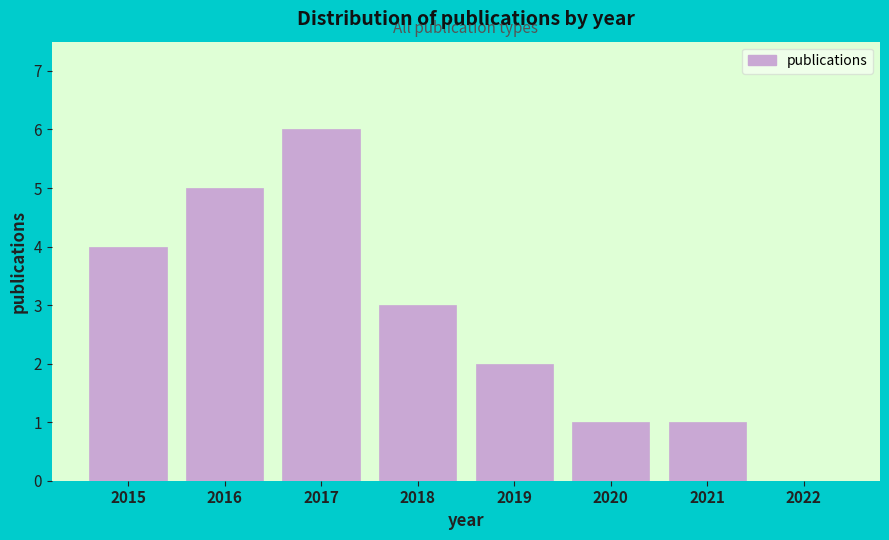

Reading left to right, extract all data points from this chart.

2015=4	2016=5	2017=6	2018=3	2019=2	2020=1	2021=1	2022=0